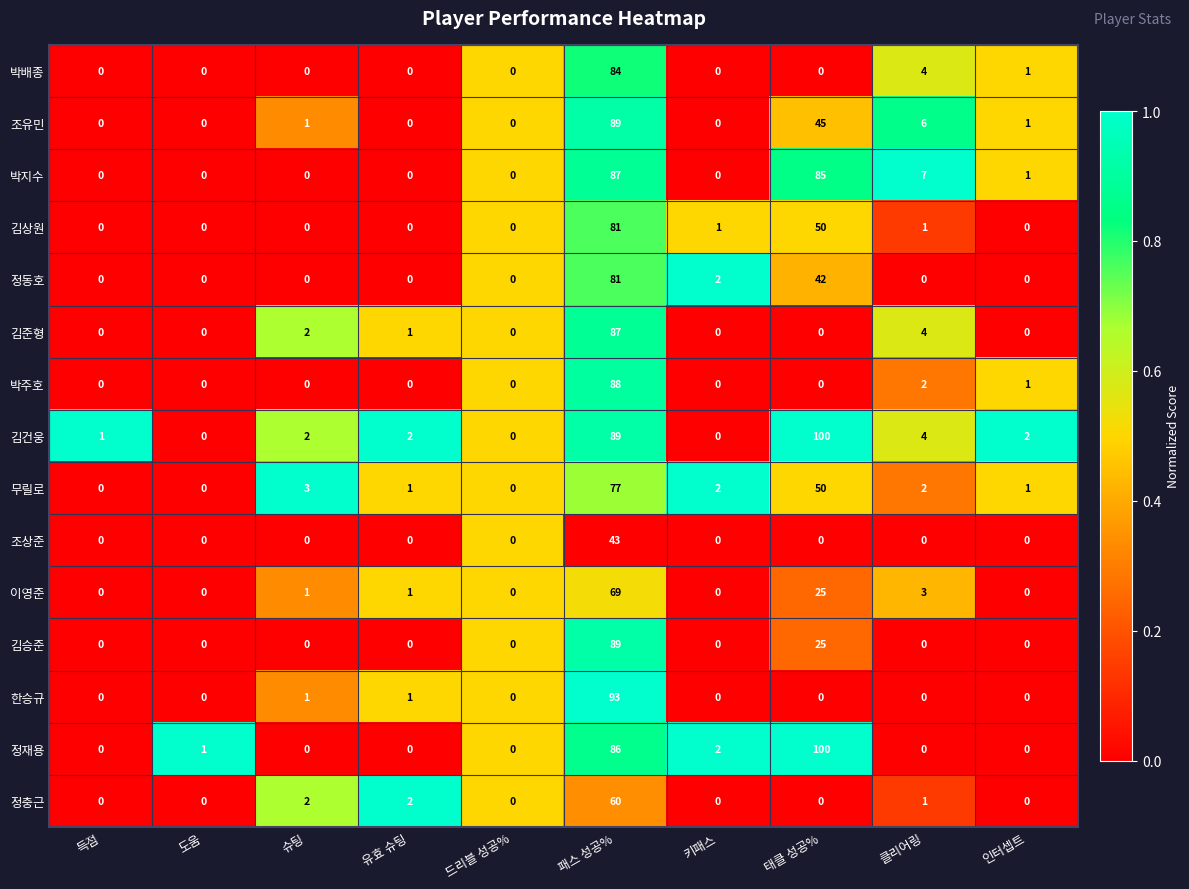

Which series changed the most between 키패스 and 태클 성공%?

김건웅